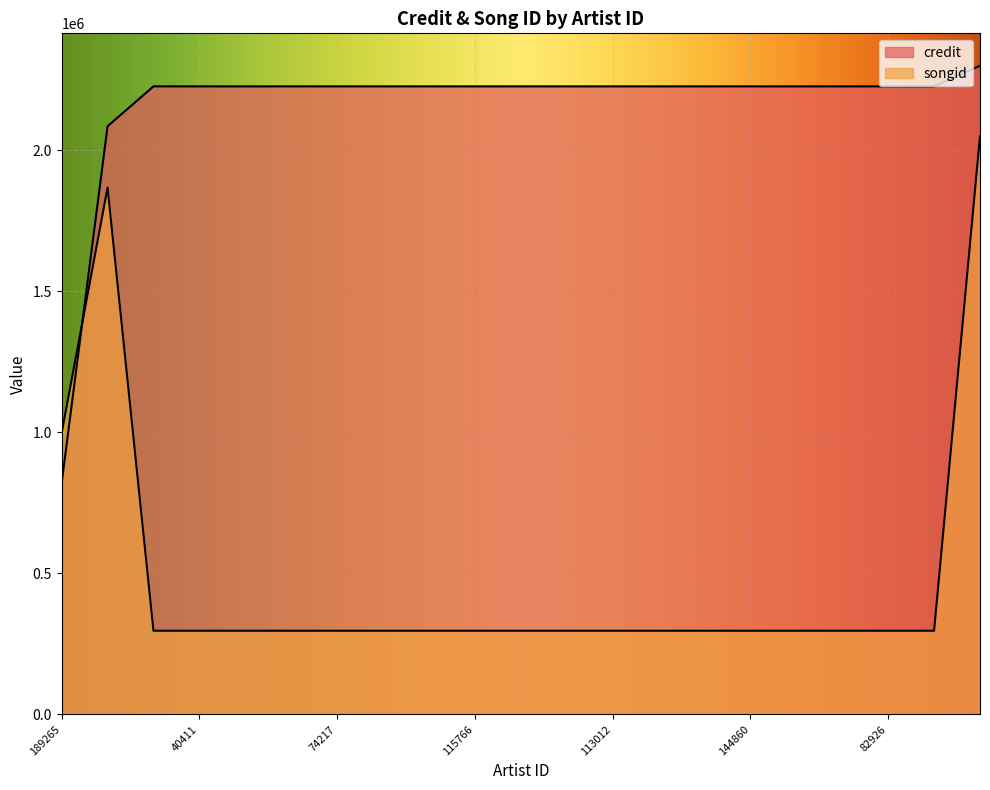

At which label does credit reach its minimum?

189265